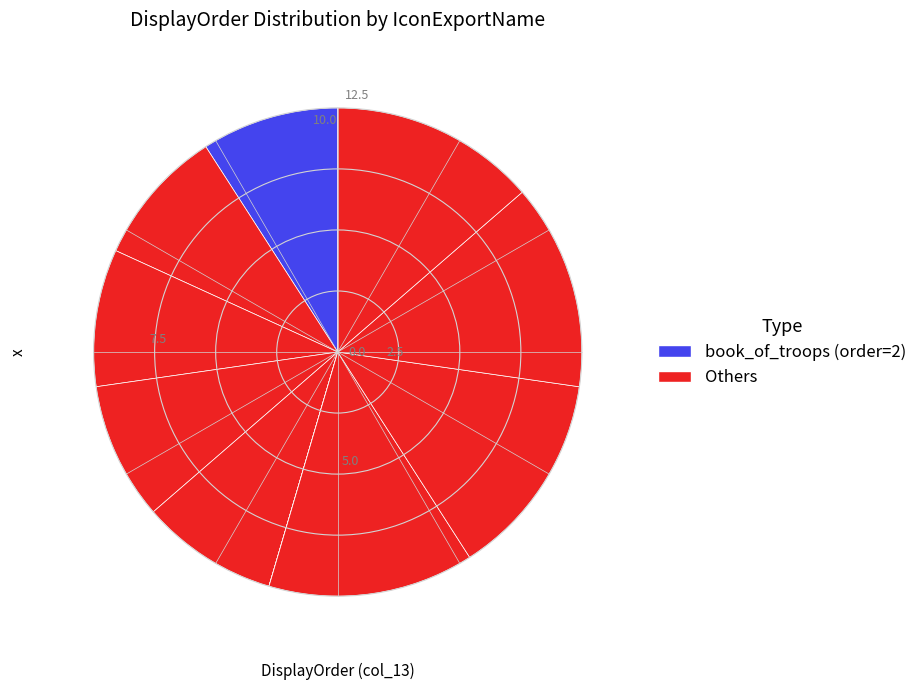

To the nearest percent, what is the difference between the largest and smallest slice percentages?

14%